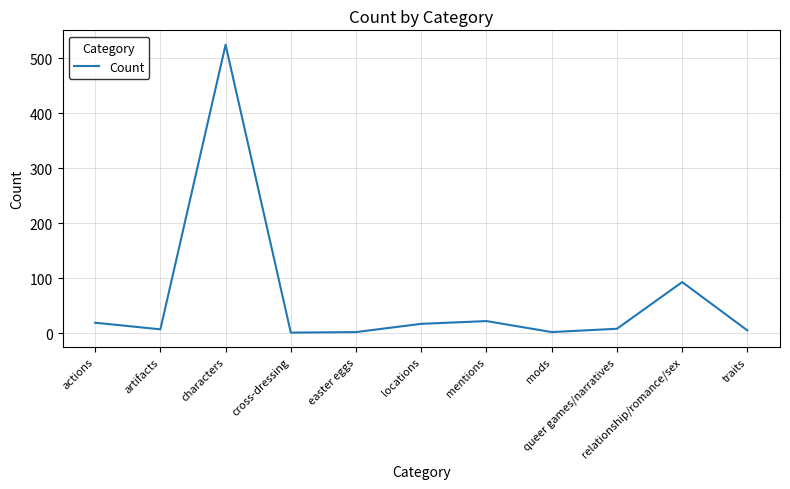

How many lines are shown in the chart?

1